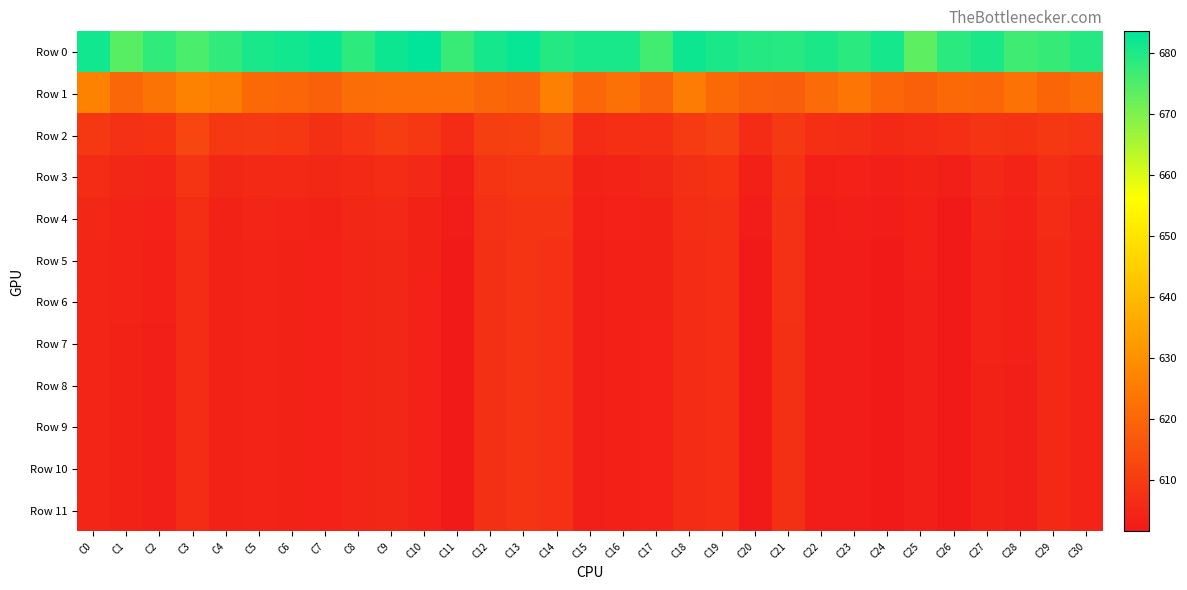

Which label corresponds to the largest value in the chart?

C10